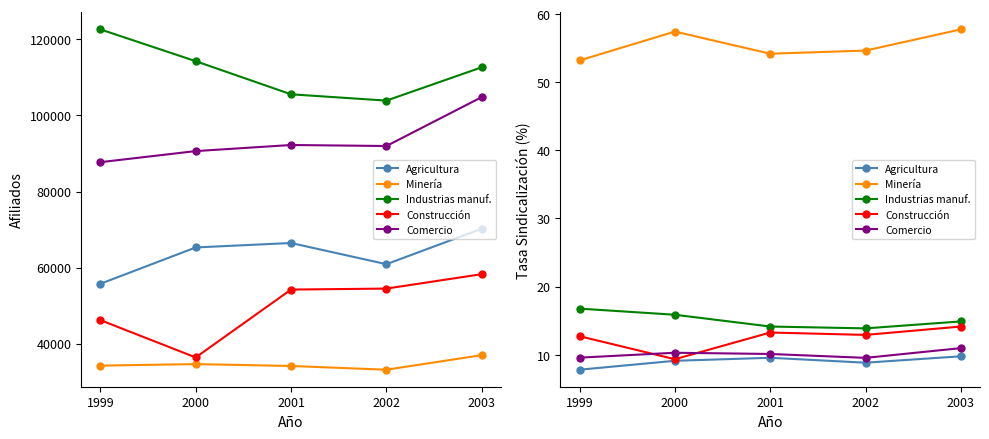

How many lines are shown in the chart?

5